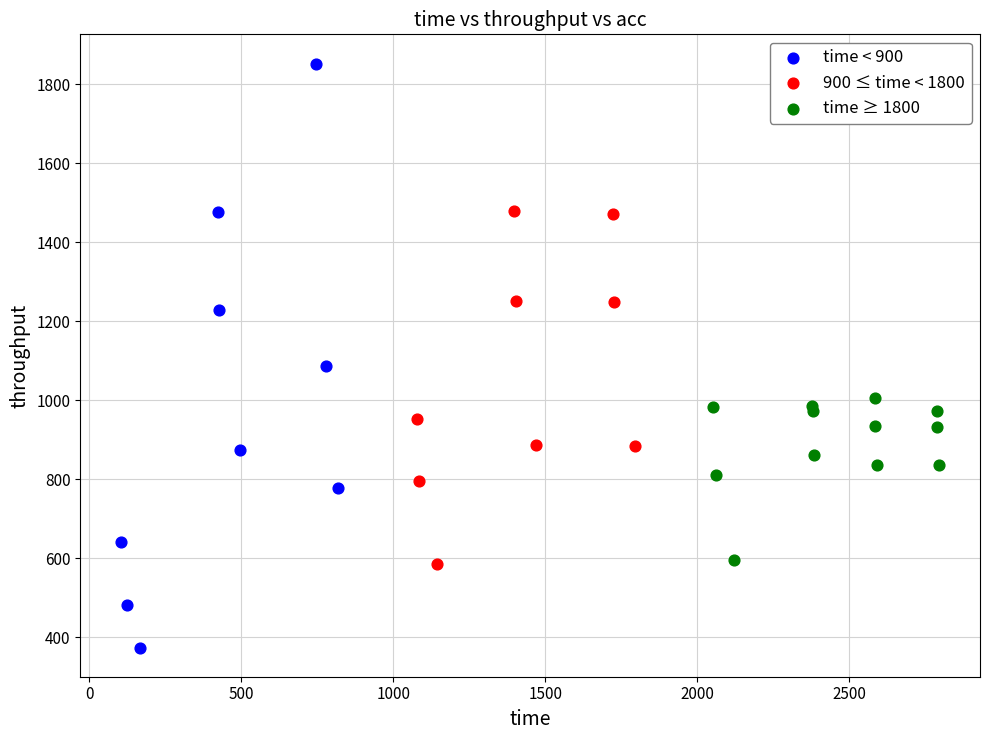

Which series reaches the minimum Y coordinate?

time < 900